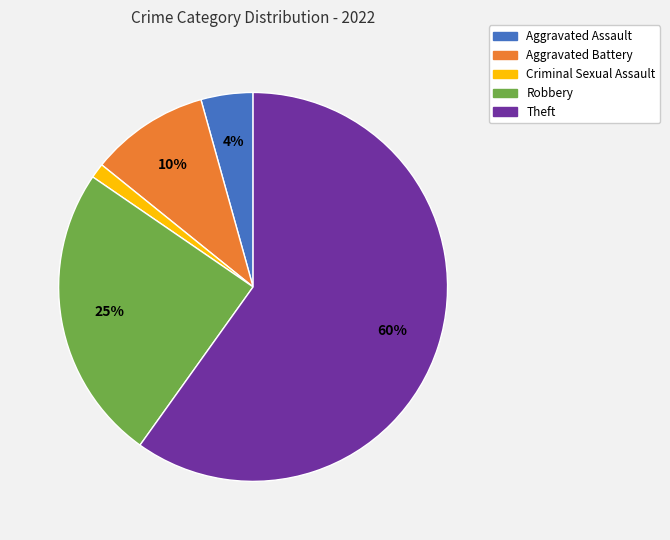

Rank the categories by value from highest to lowest.

Theft, Robbery, Aggravated Battery, Aggravated Assault, Criminal Sexual Assault